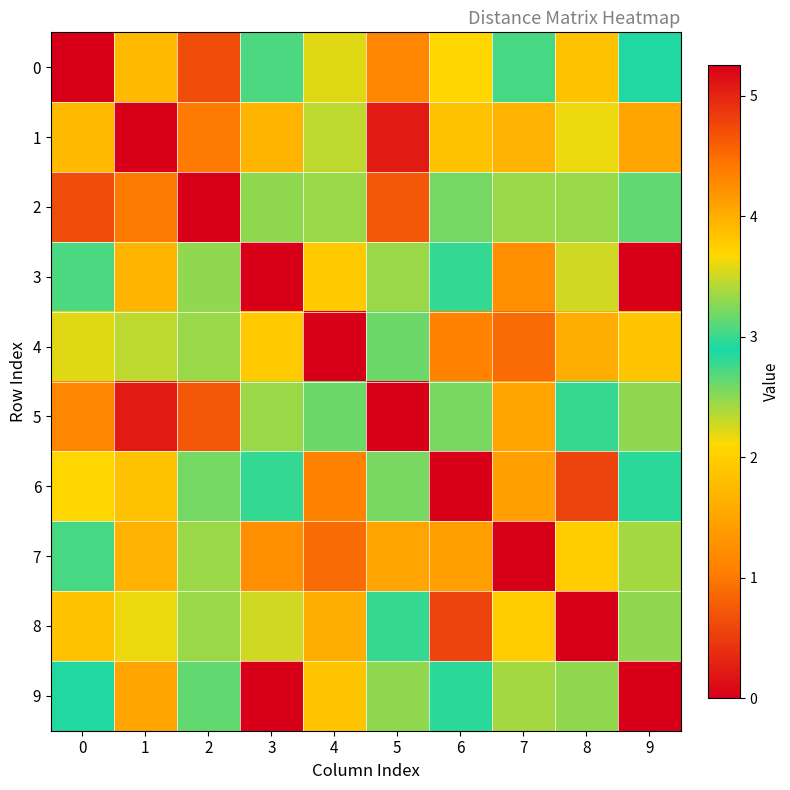

Reading left to right, transcribe all the data shown in this chart.

0: 0=0.0	1=3.9	2=0.7	3=2.7	4=2.2	5=1.1	6=2.1	7=3.1	8=1.8	9=2.9
1: 0=3.9	1=0.0	2=4.4	3=4.0	4=2.3	5=5.1	6=1.8	7=1.7	8=2.2	9=4.1
2: 0=0.7	1=4.4	2=0.0	3=3.3	4=2.5	5=0.7	6=2.6	7=3.3	8=2.5	9=2.6
3: 0=2.7	1=4.0	2=3.3	3=0.0	4=3.8	5=3.3	6=2.8	7=4.2	8=2.3	9=5.3
4: 0=2.2	1=2.3	2=2.5	3=3.8	4=0.0	5=3.2	6=1.1	7=0.9	8=1.6	9=1.9
5: 0=1.1	1=5.1	2=0.7	3=3.3	4=3.2	5=0.0	6=3.2	7=4.1	8=3.0	9=3.3
6: 0=2.1	1=1.8	2=2.6	3=2.8	4=1.1	5=3.2	6=0.0	7=1.4	8=0.6	9=2.9
7: 0=3.1	1=1.7	2=3.3	3=4.2	4=0.9	5=4.1	6=1.4	7=0.0	8=2.0	9=2.4
8: 0=1.8	1=2.2	2=2.5	3=2.3	4=1.6	5=3.0	6=0.6	7=2.0	8=0.0	9=3.3
9: 0=2.9	1=4.1	2=2.6	3=5.3	4=1.9	5=3.3	6=2.9	7=2.4	8=3.3	9=0.0